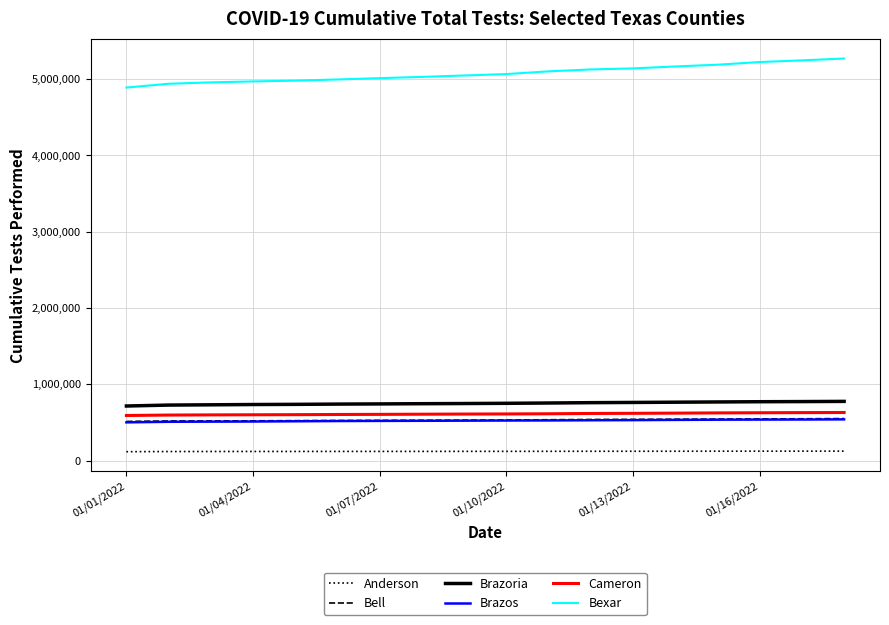

Which series has the largest range (max minus min)?

Bexar